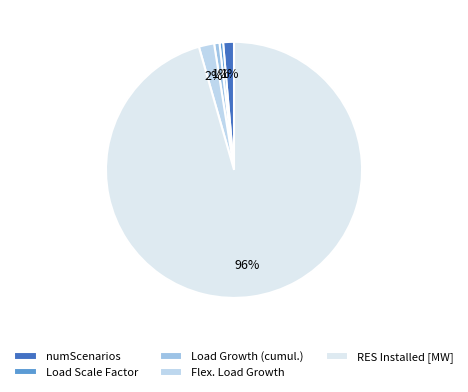

How many segments does this pie chart have?

5